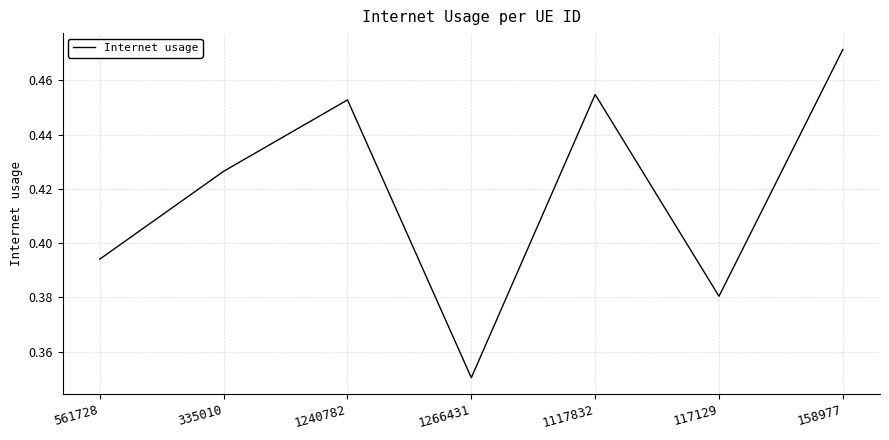

Which label corresponds to the smallest value in the chart?

1266431